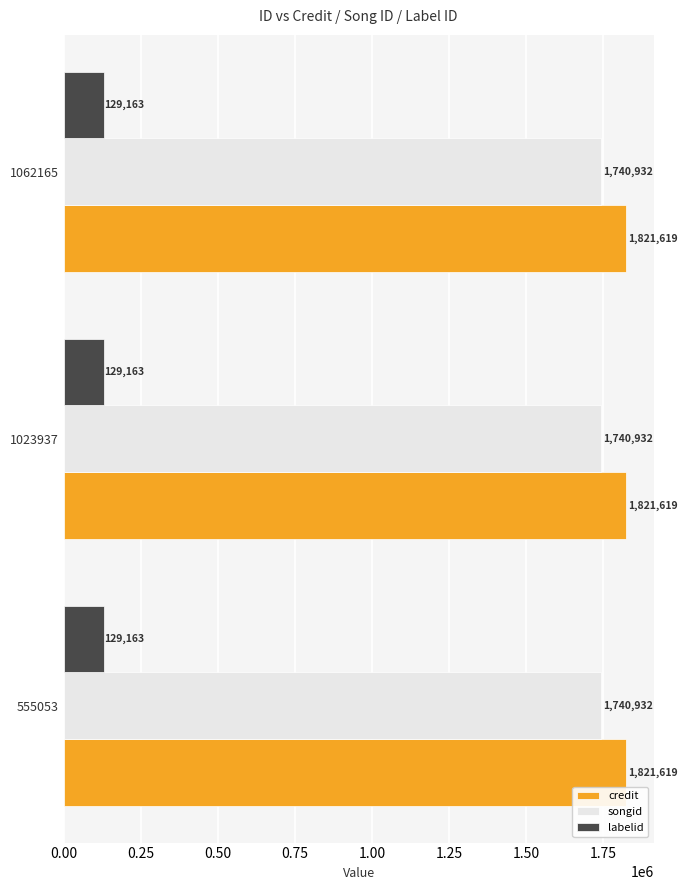

What is the spread (max minus min) of values at 1062165?

1692456